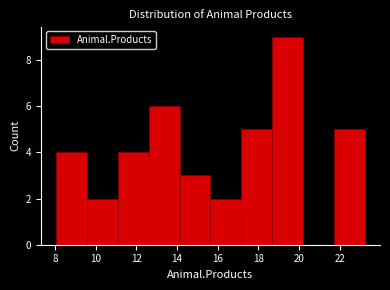

Reading left to right, list every bar in this chart as the range it spans on the x-axis followed by its height. Neither the bar edges nor the heights are printed on the chart, so give them approximately, as read against the axes.

8.0 to 9.6: 4
9.6 to 11.0: 2
11.0 to 12.6: 4
12.6 to 14.2: 6
14.2 to 15.6: 3
15.6 to 17.2: 2
17.2 to 18.6: 5
18.6 to 20.2: 9
20.2 to 21.6: 0
21.6 to 23.2: 5